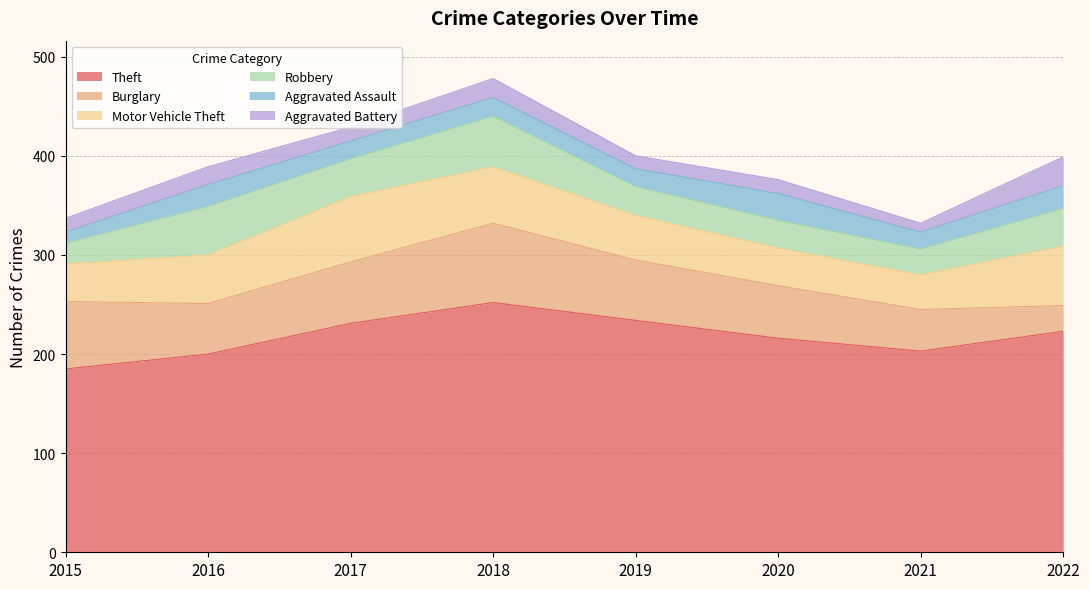

What is the value of the Aggravated Assault point at the 4th from the left?

19